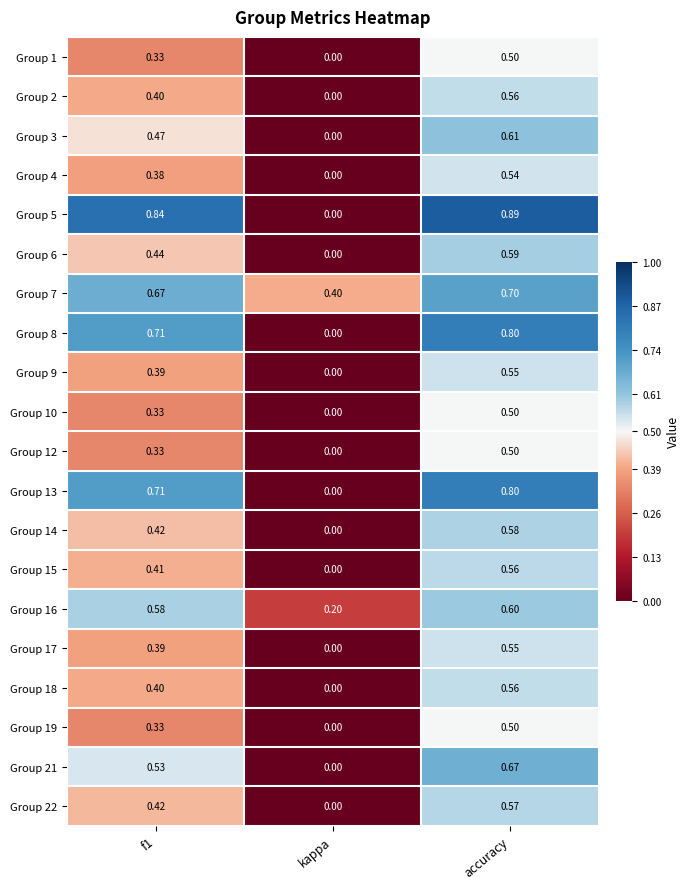

Which label corresponds to the smallest value in the chart?

kappa